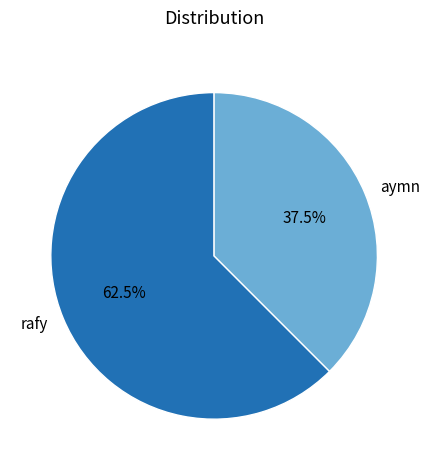

Rank the categories by value from highest to lowest.

rafy, aymn